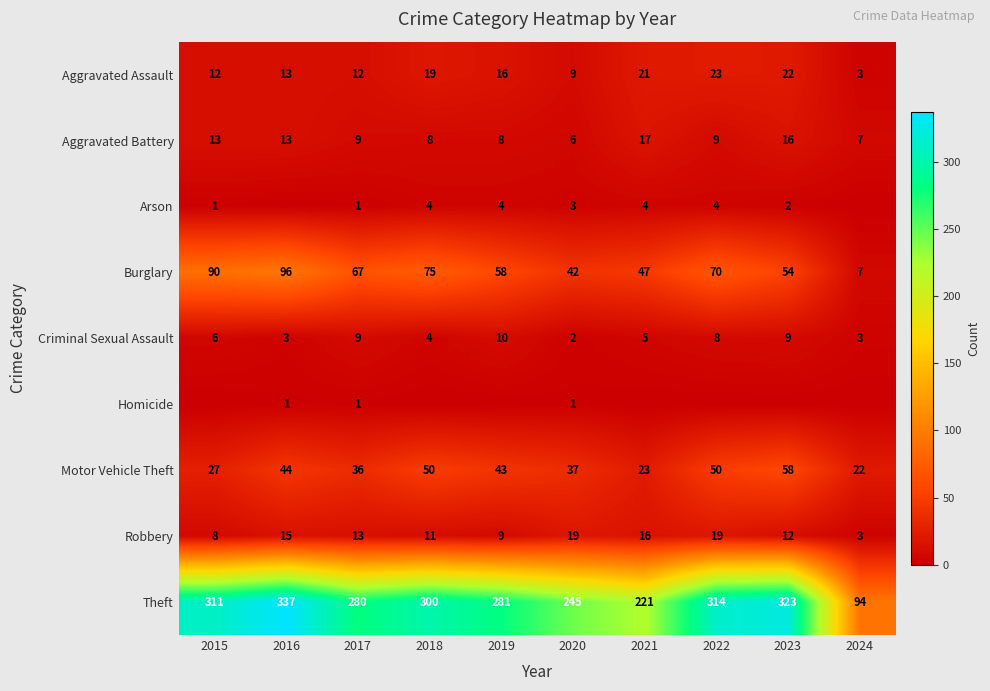

What value does the Criminal Sexual Assault series have at 2015?

6